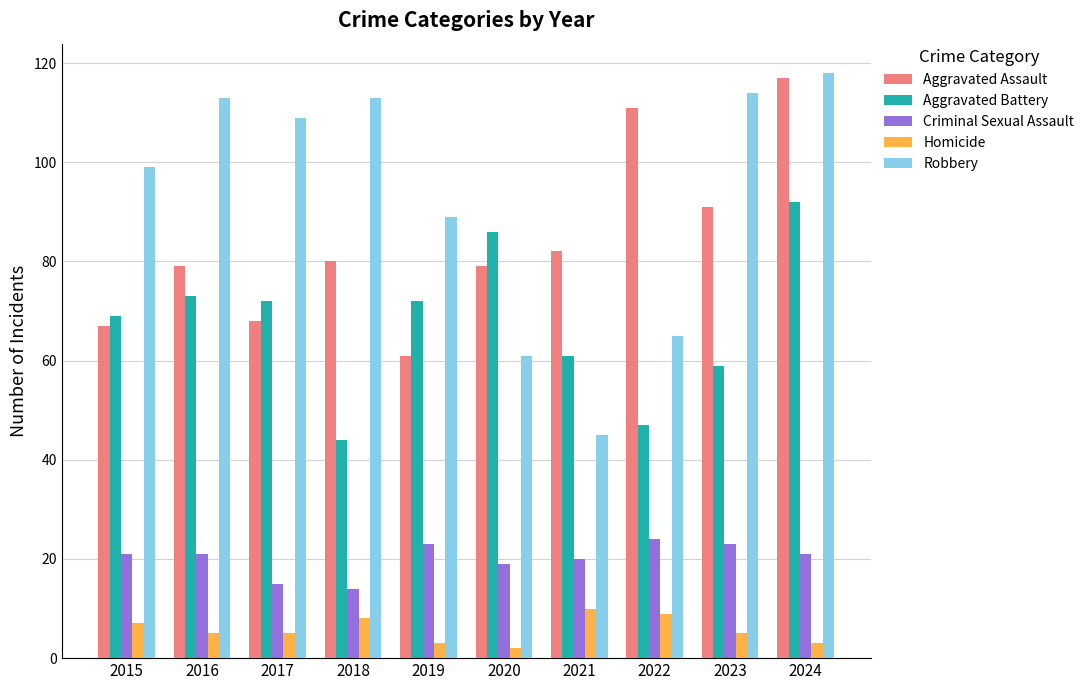

The Homicide series shows 9 at 2022. True or false?

True